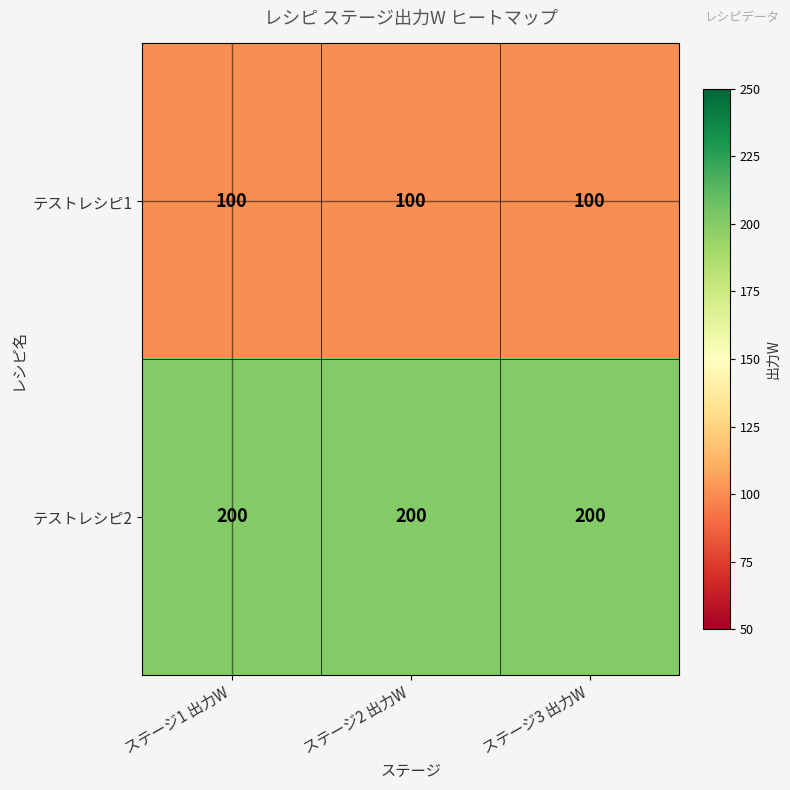

What is the spread (max minus min) of values at ステージ1 出力W?

100